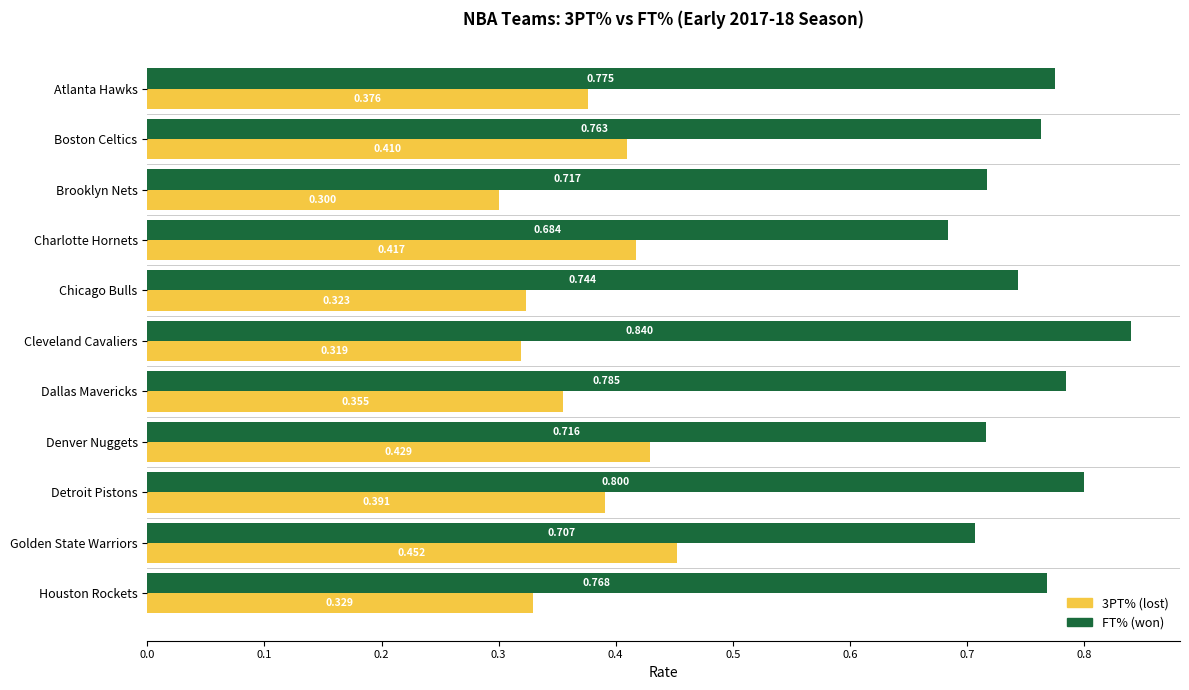

At which category is the sum across all series the highest?

Detroit Pistons